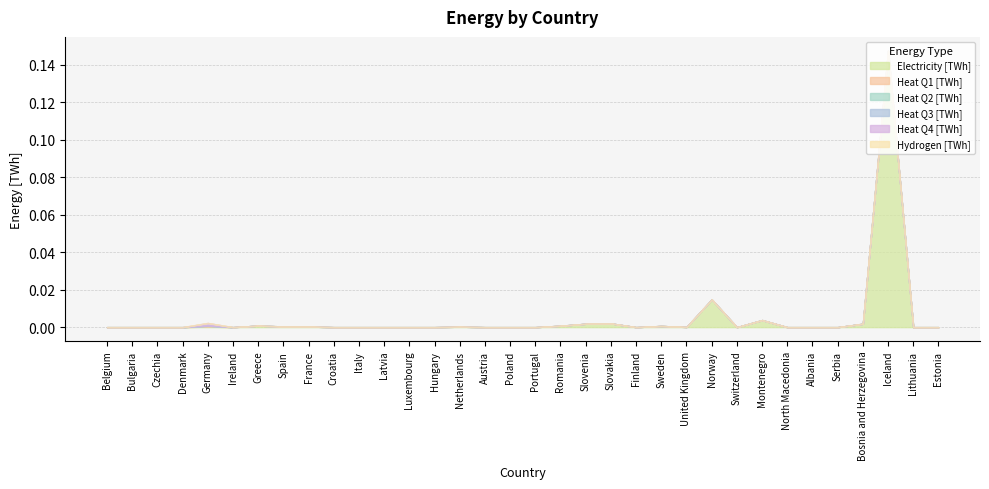

True or false: Electricity [TWh] and Hydrogen [TWh] intersect in this chart.

False